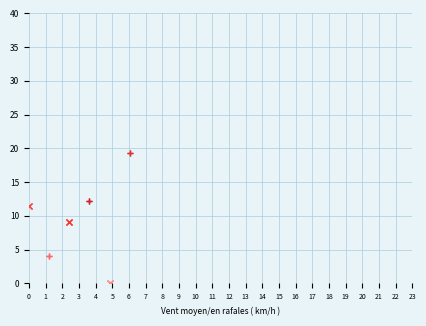

What are all the series names shown in the legend?

series_1, series_2, series_3, series_4, series_5, series_6